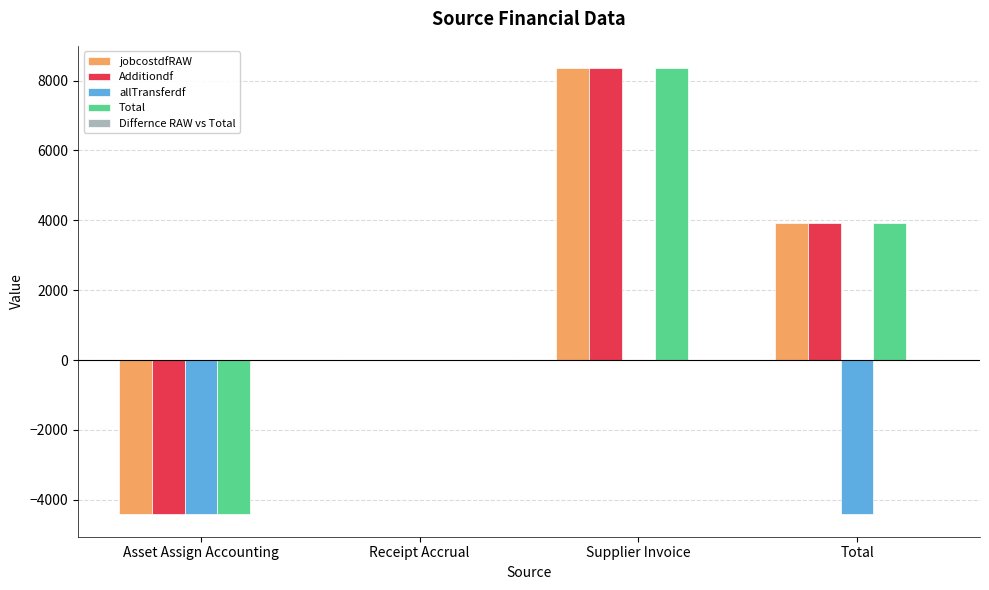

What is the sum of the allTransferdf values at Total and Supplier Invoice?

-4419.8